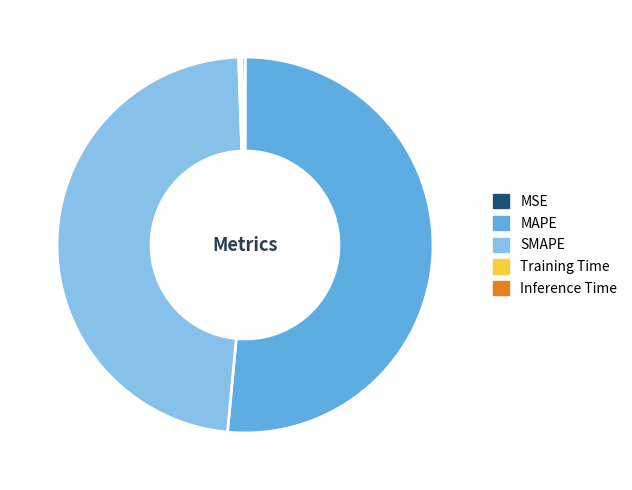

Is the sum of Inference Time and SMAPE greater than half?

No